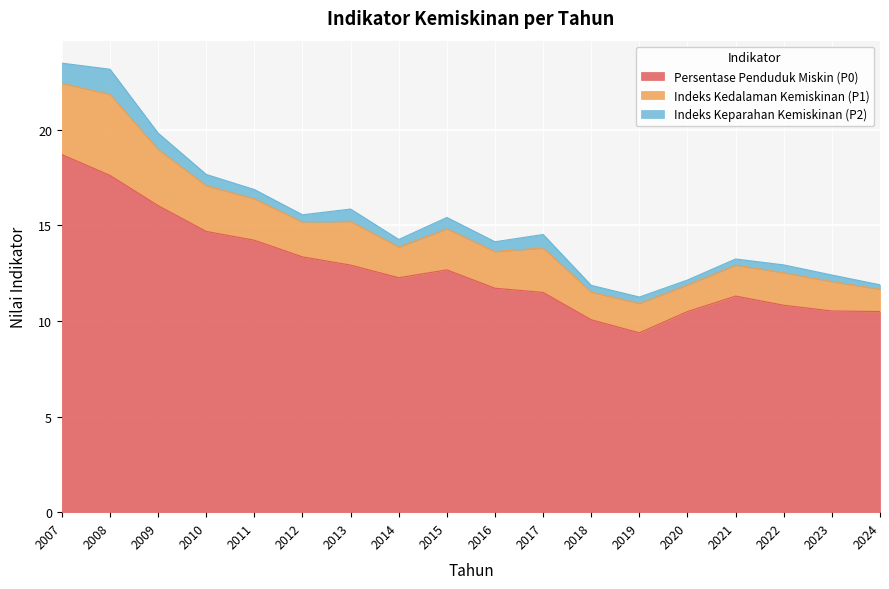

What are all the series names shown in the legend?

Persentase Penduduk Miskin (P0), Indeks Kedalaman Kemiskinan (P1), Indeks Keparahan Kemiskinan (P2)